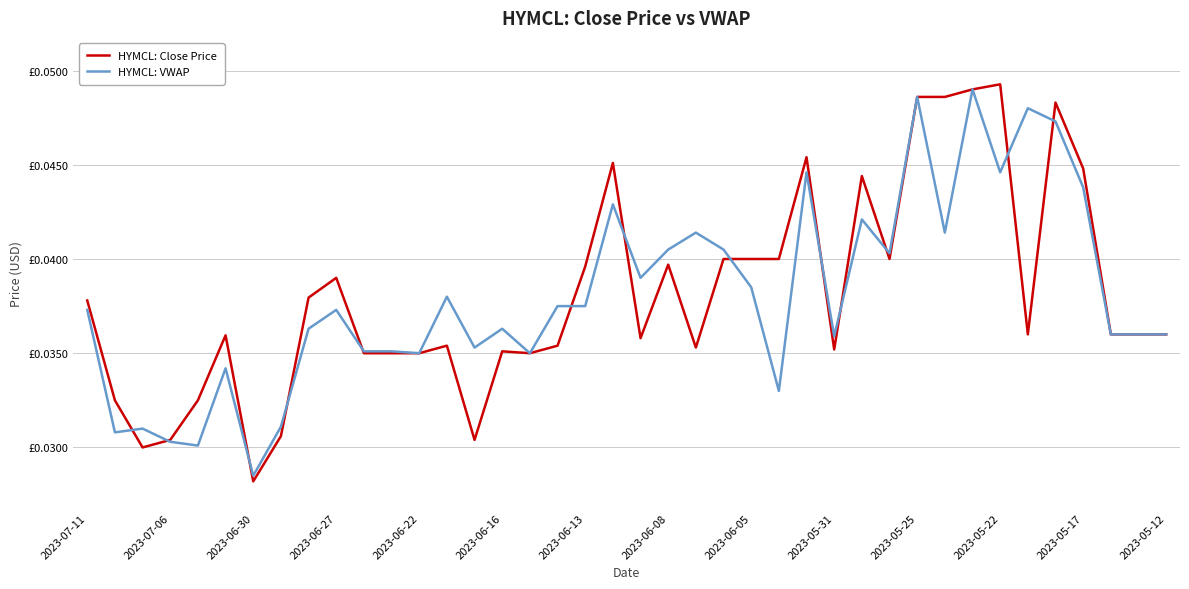

Which series ends up on top after the final intersection of HYMCL: Close Price and HYMCL: VWAP?

HYMCL: Close Price